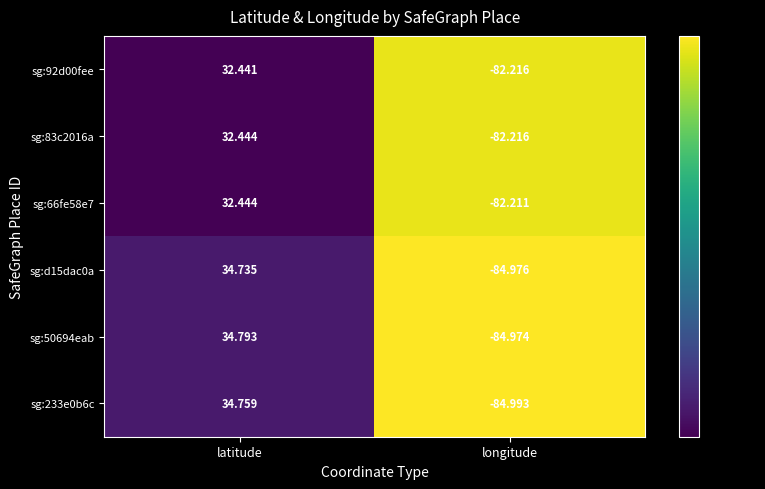

Is the value of sg:92d00fee at latitude greater than the value of sg:233e0b6c at longitude?

Yes